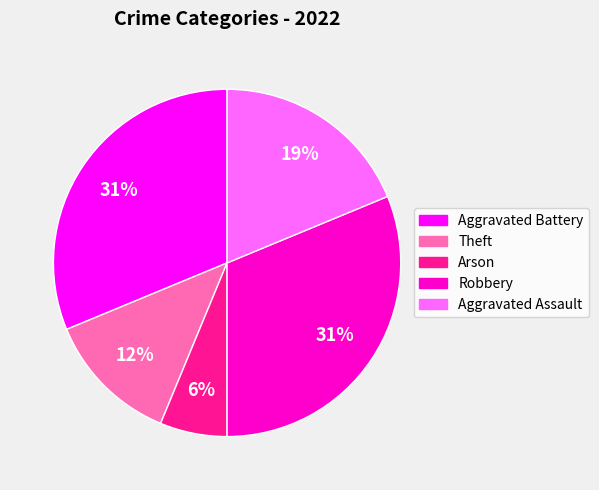

Does Aggravated Assault represent more than half of the total?

No